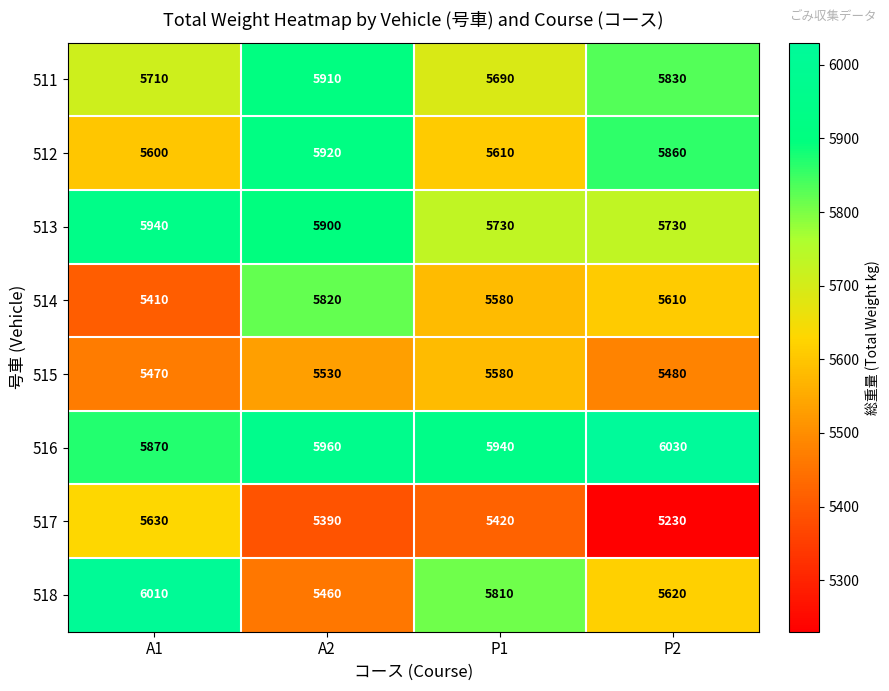

At which label does 517 first exceed 5420?

A1